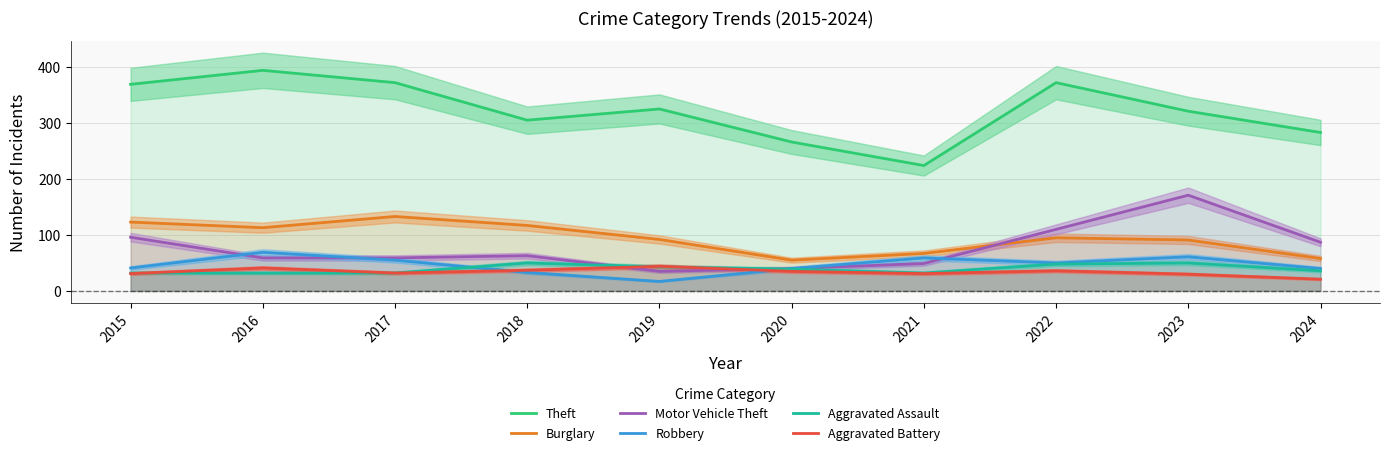

How many lines are shown in the chart?

6